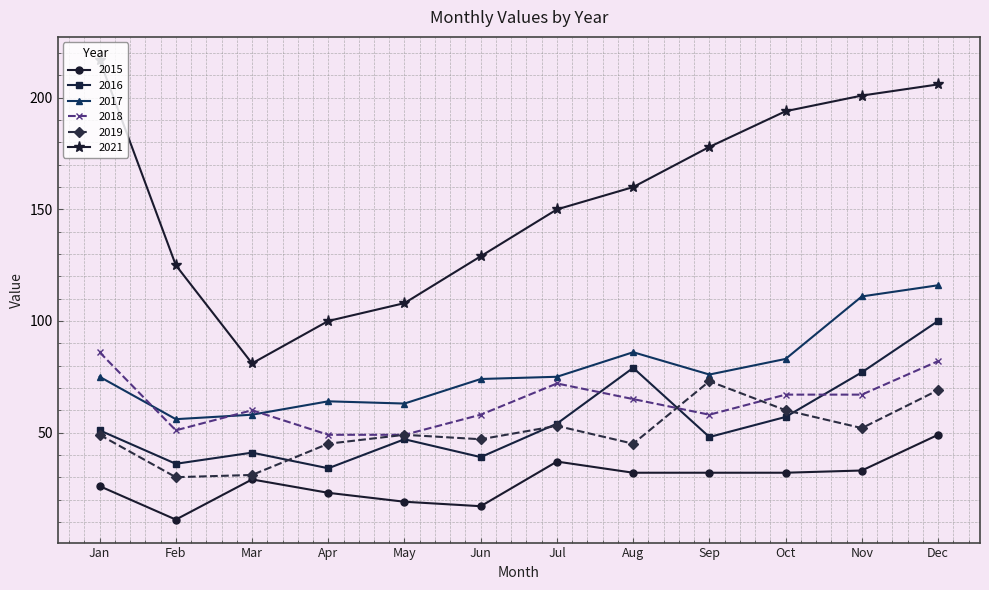

True or false: 2021 has a value of 129 at Jun.

True